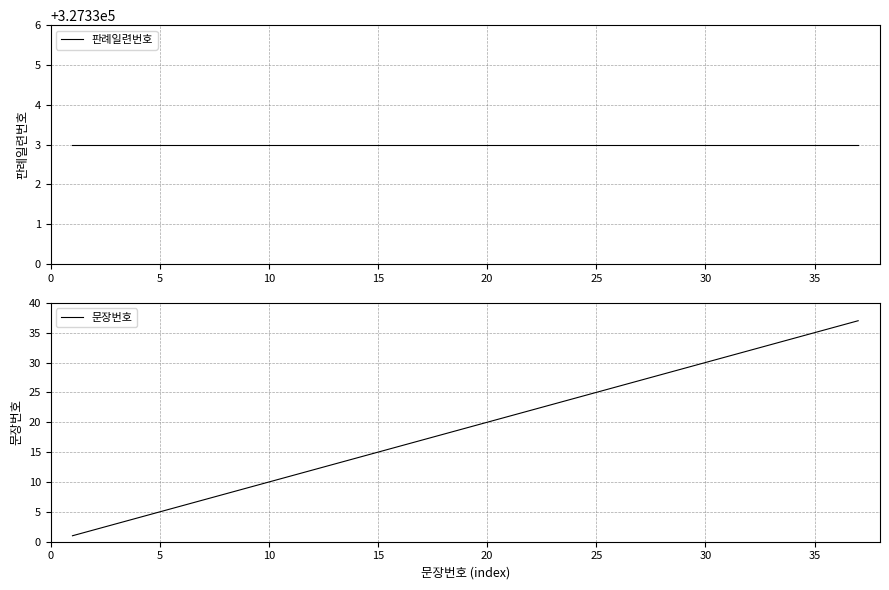

What is the average value of the 문장번호 series?

19